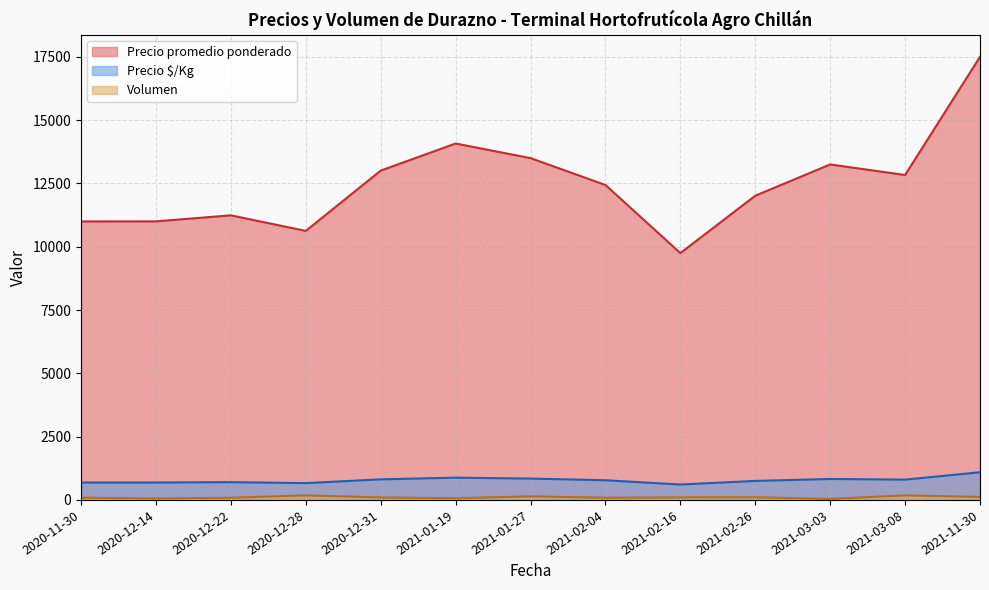

True or false: Precio $/Kg and Volumen intersect in this chart.

False